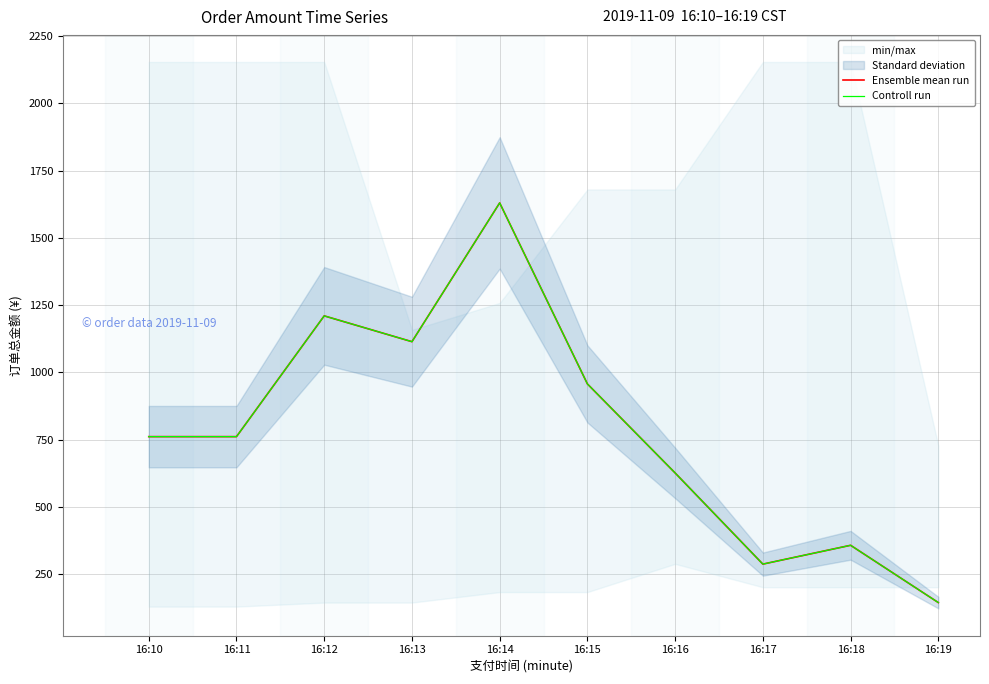

At which category does Ensemble mean run reach its first local valley?

16:13